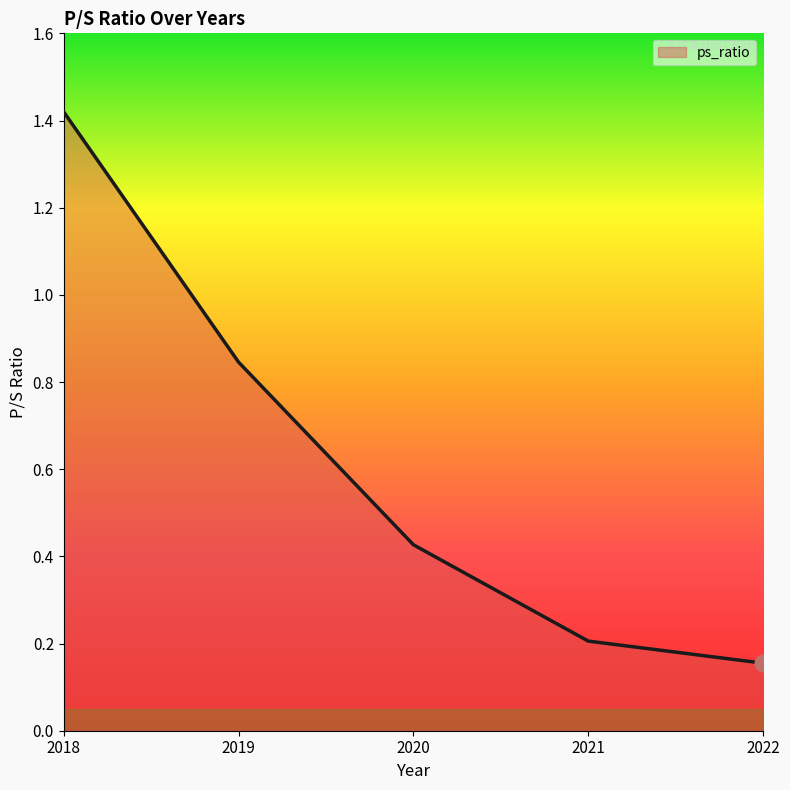

List the labels in order of value, largest first.

2018, 2019, 2020, 2021, 2022